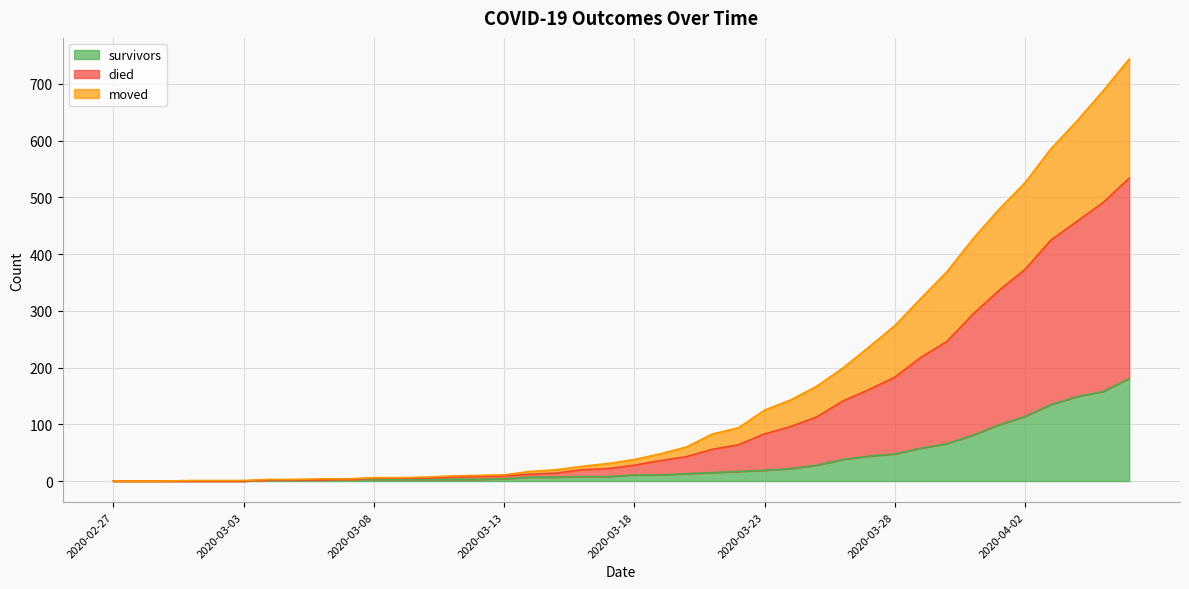

Rank the series by their average value, from highest to lowest.

died, moved, survivors